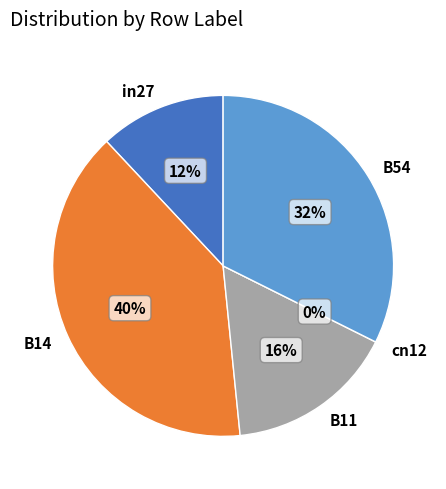

Does B11 represent more than half of the total?

No